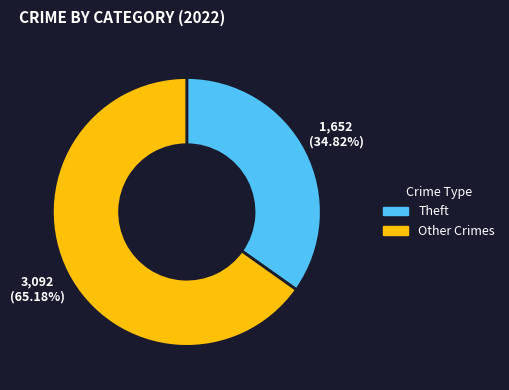

Which slice is the smallest?

Theft